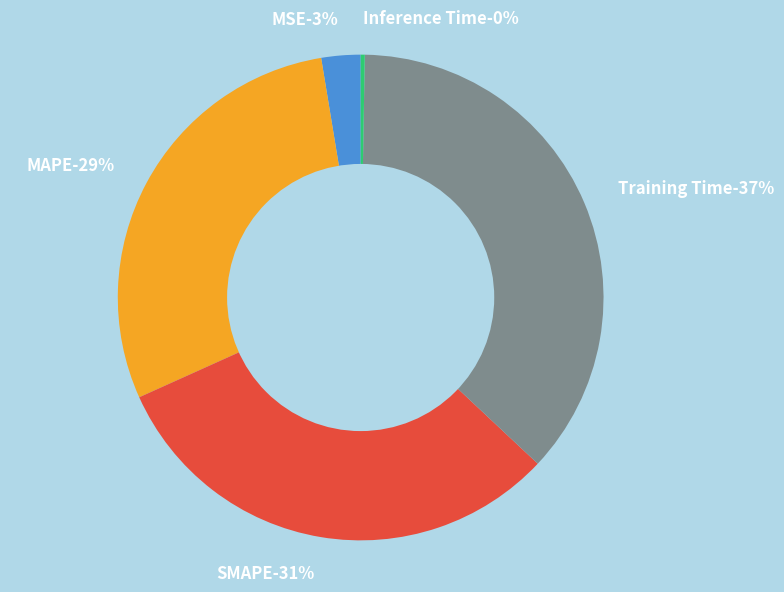

The Inference Time slice represents 0% of the pie. True or false?

True